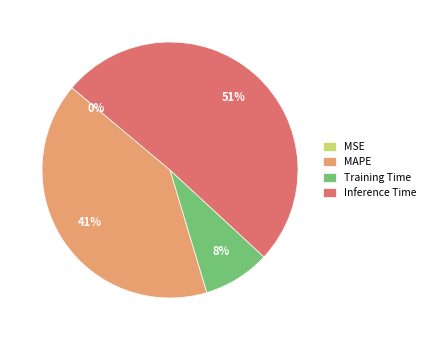

To the nearest percent, what portion does MAPE represent?

41%